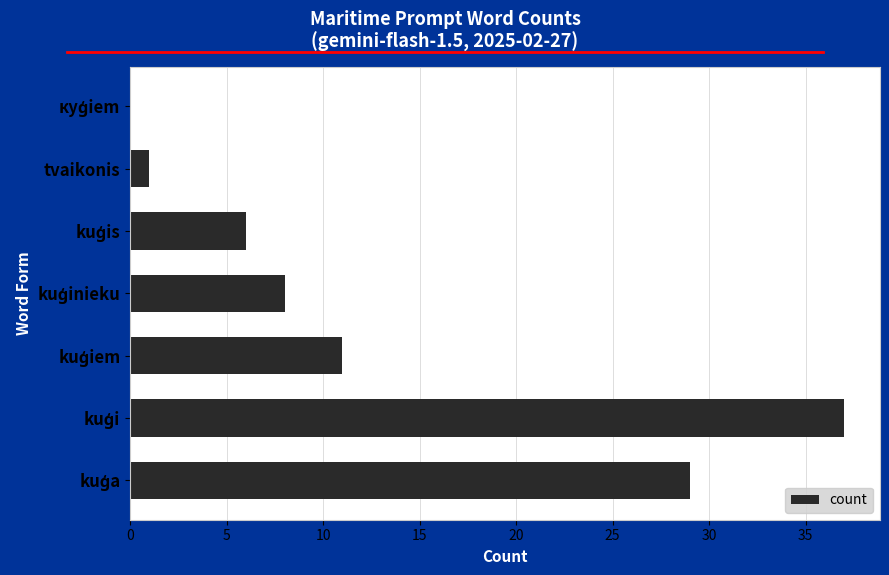

Are the bars horizontal?

Yes